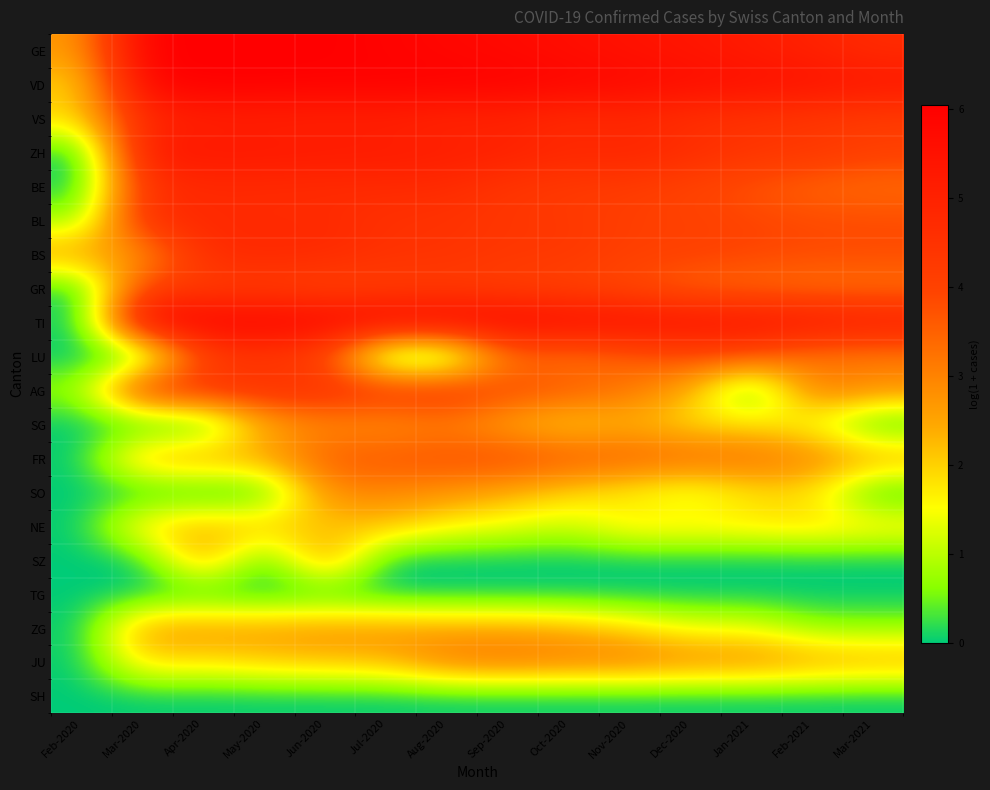

Reading left to right, list all the values displayed in this chart.

GE: Feb-2020=2.6	Mar-2020=6.0	Apr-2020=6.1	May-2020=6.1	Jun-2020=6.0	Jul-2020=5.9	Aug-2020=5.8	Sep-2020=5.7	Oct-2020=5.6	Nov-2020=5.5	Dec-2020=5.4	Jan-2021=5.2	Feb-2021=5.0	Mar-2021=4.7
VD: Feb-2020=1.9	Mar-2020=5.9	Apr-2020=6.0	May-2020=6.0	Jun-2020=6.0	Jul-2020=6.0	Aug-2020=6.0	Sep-2020=6.0	Oct-2020=5.9	Nov-2020=5.8	Dec-2020=5.6	Jan-2021=5.6	Feb-2021=5.5	Mar-2021=5.3
VS: Feb-2020=1.9	Mar-2020=4.8	Apr-2020=5.0	May-2020=5.0	Jun-2020=5.0	Jul-2020=5.0	Aug-2020=4.9	Sep-2020=4.9	Oct-2020=4.7	Nov-2020=4.8	Dec-2020=4.5	Jan-2021=4.4	Feb-2021=4.3	Mar-2021=4.2
ZH: Feb-2020=0.0	Mar-2020=5.3	Apr-2020=5.3	May-2020=5.3	Jun-2020=5.3	Jul-2020=5.2	Aug-2020=5.1	Sep-2020=5.1	Oct-2020=4.9	Nov-2020=4.9	Dec-2020=4.7	Jan-2021=4.4	Feb-2021=4.4	Mar-2021=4.1
BE: Feb-2020=0.0	Mar-2020=4.5	Apr-2020=4.8	May-2020=4.7	Jun-2020=4.7	Jul-2020=4.7	Aug-2020=4.7	Sep-2020=4.4	Oct-2020=4.2	Nov-2020=4.2	Dec-2020=4.0	Jan-2021=3.7	Feb-2021=3.4	Mar-2021=3.3
BL: Feb-2020=0.7	Mar-2020=4.7	Apr-2020=4.8	May-2020=4.7	Jun-2020=4.8	Jul-2020=4.5	Aug-2020=4.5	Sep-2020=4.3	Oct-2020=4.3	Nov-2020=4.1	Dec-2020=4.0	Jan-2021=3.9	Feb-2021=3.9	Mar-2021=3.8
BS: Feb-2020=2.6	Mar-2020=2.6	Apr-2020=4.7	May-2020=4.8	Jun-2020=4.8	Jul-2020=4.5	Aug-2020=4.5	Sep-2020=4.3	Oct-2020=4.3	Nov-2020=4.1	Dec-2020=4.0	Jan-2021=3.9	Feb-2021=3.9	Mar-2021=3.8
GR: Feb-2020=0.0	Mar-2020=4.1	Apr-2020=4.1	May-2020=4.2	Jun-2020=4.0	Jul-2020=4.1	Aug-2020=4.2	Sep-2020=4.1	Oct-2020=4.0	Nov-2020=3.8	Dec-2020=3.4	Jan-2021=3.3	Feb-2021=3.2	Mar-2021=3.2
TI: Feb-2020=0.0	Mar-2020=6.0	Apr-2020=6.0	May-2020=6.0	Jun-2020=5.9	Jul-2020=6.0	Aug-2020=6.0	Sep-2020=5.9	Oct-2020=5.7	Nov-2020=5.7	Dec-2020=5.6	Jan-2021=5.5	Feb-2021=5.4	Mar-2021=5.3
LU: Feb-2020=0.0	Mar-2020=0.0	Apr-2020=4.1	May-2020=4.2	Jun-2020=3.9	Jul-2020=0.0	Aug-2020=0.0	Sep-2020=3.3	Oct-2020=3.1	Nov-2020=3.5	Dec-2020=3.8	Jan-2021=3.7	Feb-2021=3.1	Mar-2021=3.0
AG: Feb-2020=0.7	Mar-2020=4.6	Apr-2020=4.6	May-2020=4.6	Jun-2020=4.6	Jul-2020=4.5	Aug-2020=4.6	Sep-2020=3.9	Oct-2020=3.7	Nov-2020=3.2	Dec-2020=2.4	Jan-2021=0.0	Feb-2021=3.3	Mar-2021=2.9
SG: Feb-2020=0.0	Mar-2020=0.0	Apr-2020=0.0	May-2020=2.4	Jun-2020=2.9	Jul-2020=2.7	Aug-2020=3.0	Sep-2020=2.4	Oct-2020=1.9	Nov-2020=2.3	Dec-2020=1.8	Jan-2021=1.8	Feb-2021=1.4	Mar-2021=0.0
FR: Feb-2020=0.0	Mar-2020=2.5	Apr-2020=2.6	May-2020=2.6	Jun-2020=3.6	Jul-2020=3.7	Aug-2020=3.8	Sep-2020=3.9	Oct-2020=3.7	Nov-2020=3.6	Dec-2020=3.5	Jan-2021=3.4	Feb-2021=3.0	Mar-2021=2.6
SO: Feb-2020=0.0	Mar-2020=0.0	Apr-2020=0.0	May-2020=0.0	Jun-2020=2.9	Jul-2020=2.9	Aug-2020=2.8	Sep-2020=2.4	Oct-2020=1.9	Nov-2020=1.6	Dec-2020=1.1	Jan-2021=1.8	Feb-2021=1.8	Mar-2021=0.0
NE: Feb-2020=0.0	Mar-2020=1.9	Apr-2020=2.3	May-2020=2.2	Jun-2020=2.1	Jul-2020=2.2	Aug-2020=1.6	Sep-2020=1.4	Oct-2020=1.1	Nov-2020=1.8	Dec-2020=1.8	Jan-2021=1.8	Feb-2021=1.9	Mar-2021=1.8
SZ: Feb-2020=0.0	Mar-2020=0.0	Apr-2020=2.7	May-2020=0.0	Jun-2020=2.9	Jul-2020=0.0	Aug-2020=0.0	Sep-2020=0.0	Oct-2020=0.0	Nov-2020=0.0	Dec-2020=0.0	Jan-2021=0.0	Feb-2021=0.0	Mar-2021=0.0
TG: Feb-2020=0.0	Mar-2020=0.0	Apr-2020=0.0	May-2020=0.0	Jun-2020=0.0	Jul-2020=0.0	Aug-2020=0.0	Sep-2020=0.0	Oct-2020=0.0	Nov-2020=0.0	Dec-2020=0.0	Jan-2021=0.0	Feb-2021=0.0	Mar-2021=0.0
ZG: Feb-2020=0.0	Mar-2020=2.6	Apr-2020=2.7	May-2020=2.6	Jun-2020=2.8	Jul-2020=2.7	Aug-2020=2.6	Sep-2020=2.6	Oct-2020=2.4	Nov-2020=1.9	Dec-2020=1.4	Jan-2021=1.4	Feb-2021=0.7	Mar-2021=0.7
JU: Feb-2020=0.0	Mar-2020=1.9	Apr-2020=1.8	May-2020=2.1	Jun-2020=2.2	Jul-2020=2.3	Aug-2020=3.1	Sep-2020=3.3	Oct-2020=3.1	Nov-2020=3.2	Dec-2020=2.9	Jan-2021=2.9	Feb-2021=2.6	Mar-2021=2.5
SH: Feb-2020=0.0	Mar-2020=0.0	Apr-2020=0.0	May-2020=0.0	Jun-2020=0.0	Jul-2020=0.0	Aug-2020=0.0	Sep-2020=0.0	Oct-2020=0.0	Nov-2020=0.0	Dec-2020=0.0	Jan-2021=0.0	Feb-2021=0.0	Mar-2021=0.0